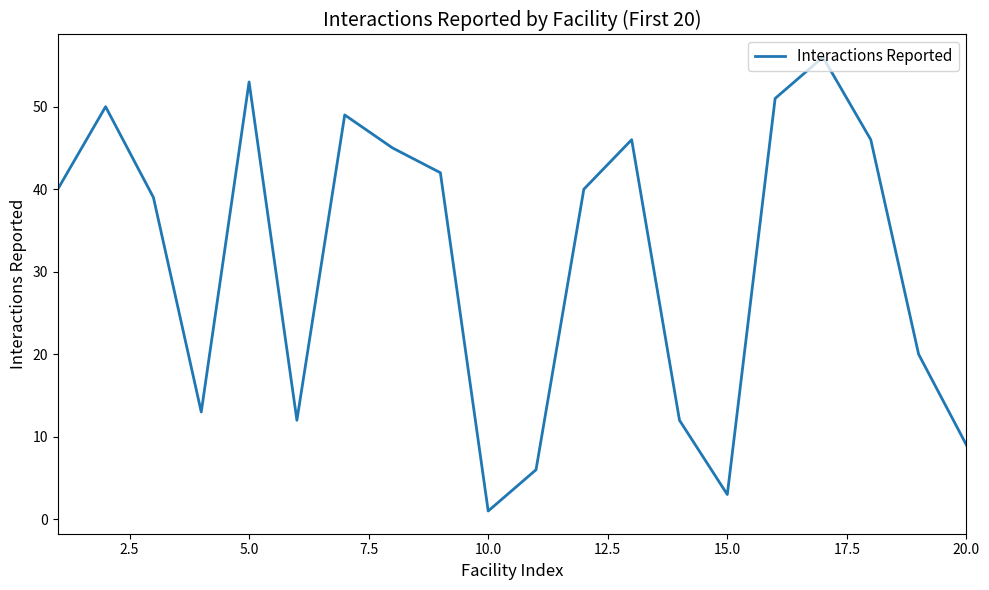

What is the difference between the maximum and minimum values?

55